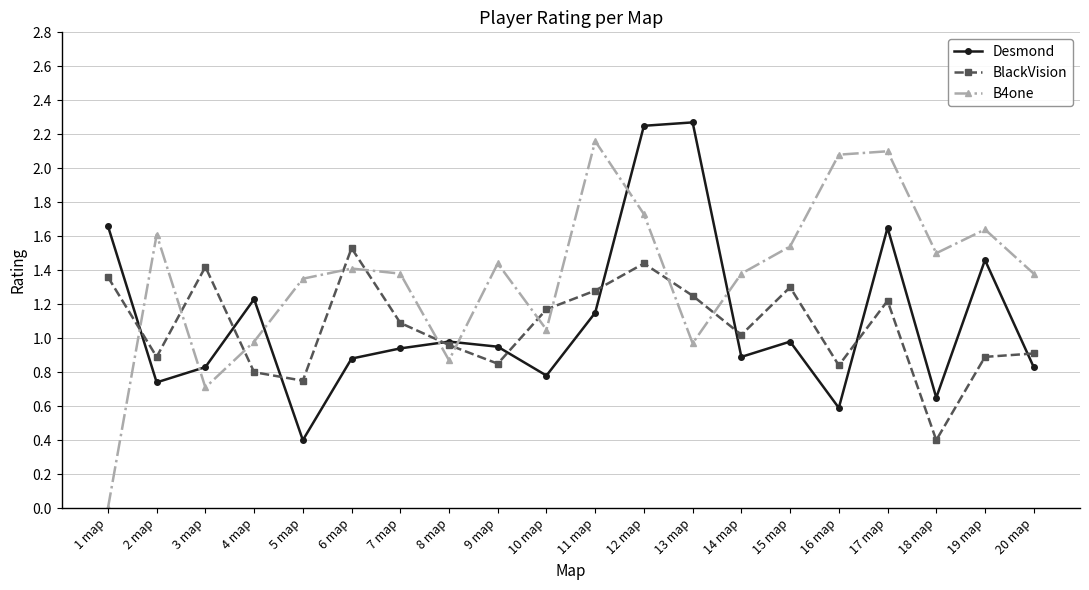

What is the sum of the B4one values at 18 map and 8 map?

2.4